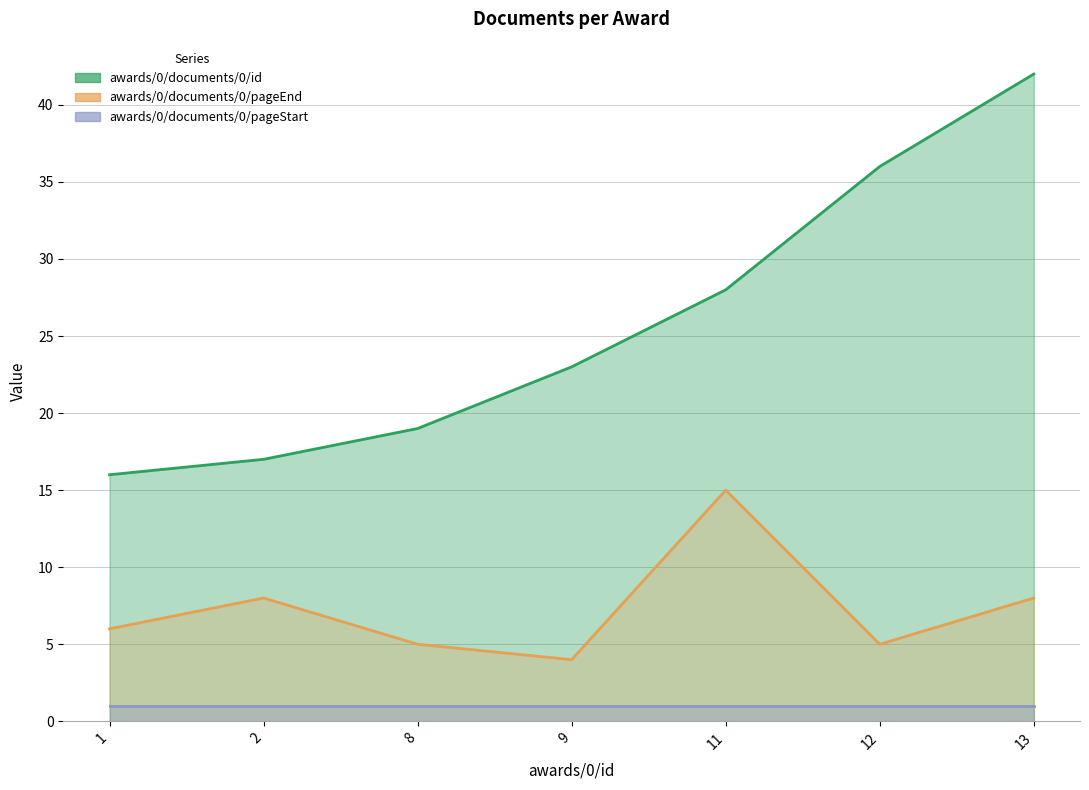

Between 8 and 11, which series saw the biggest shift?

awards/0/documents/0/pageEnd